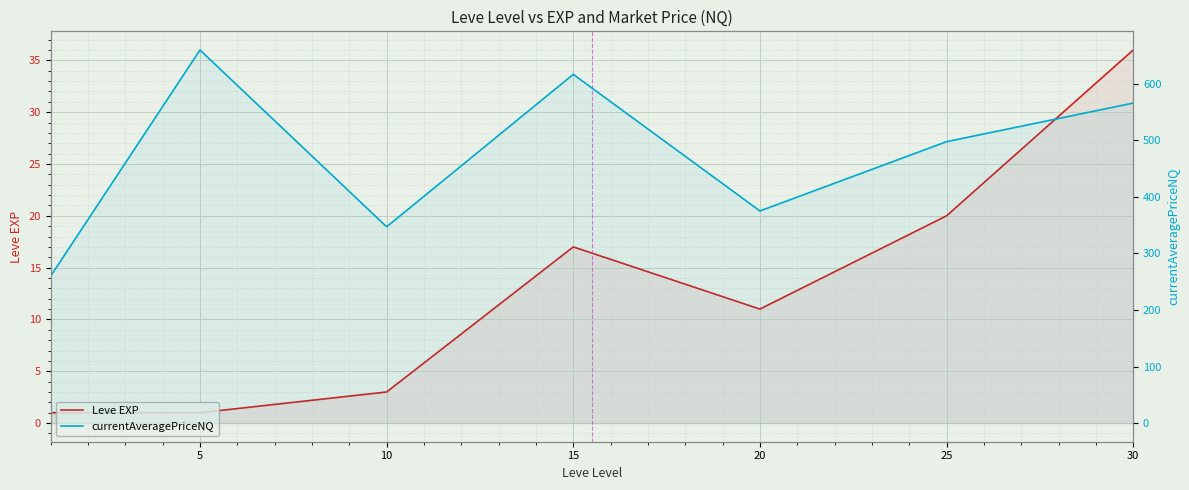

At which category does currentAveragePriceNQ reach its first local peak?

5